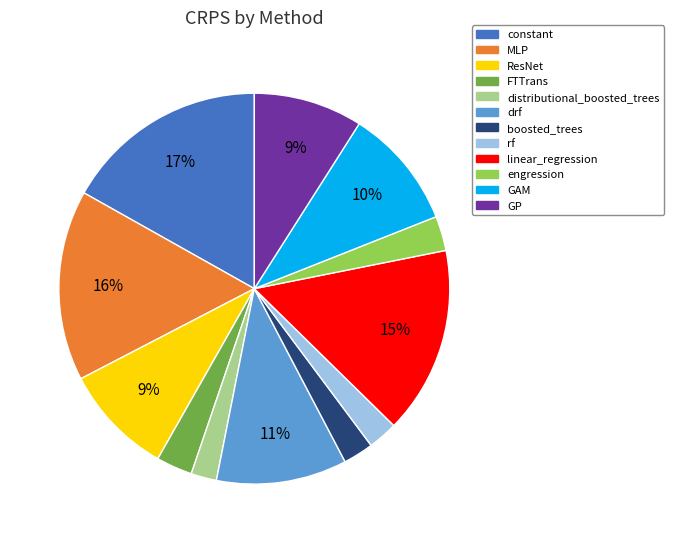

Count the number of slices in the pie.

12